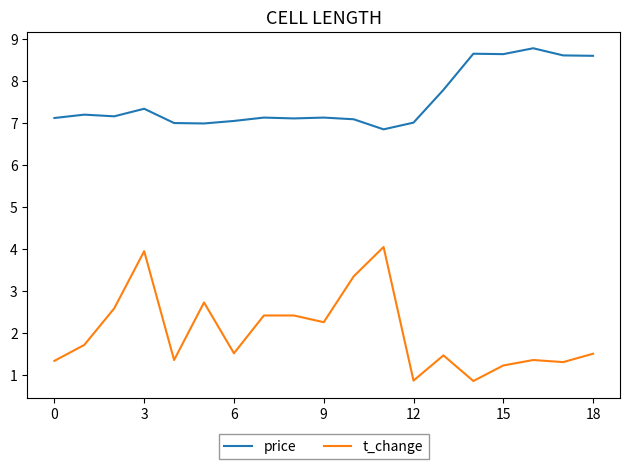

True or false: price and t_change cross at least once.

False